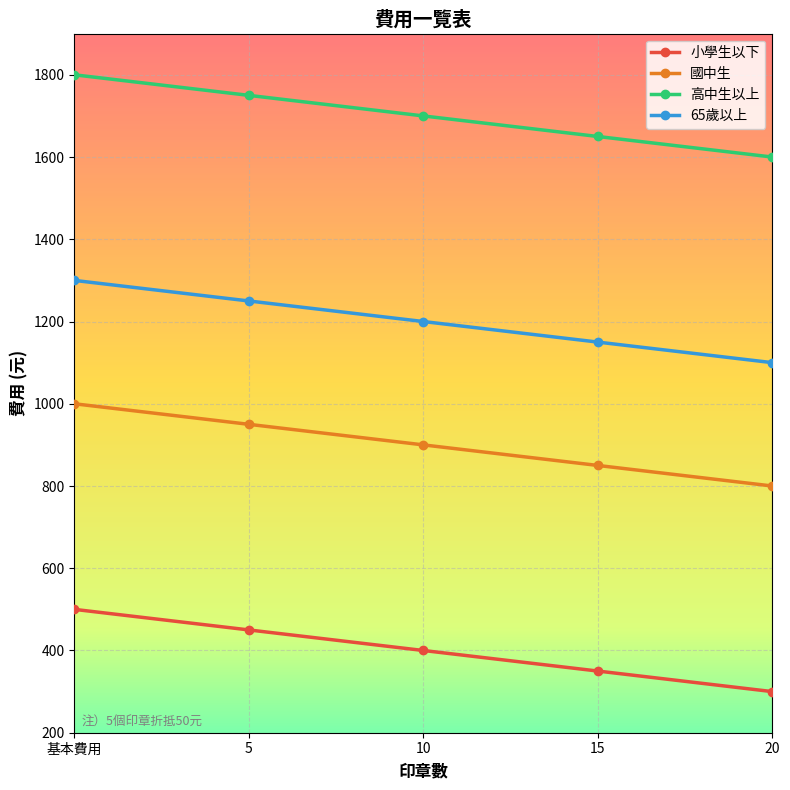

What is the smallest value displayed?

300